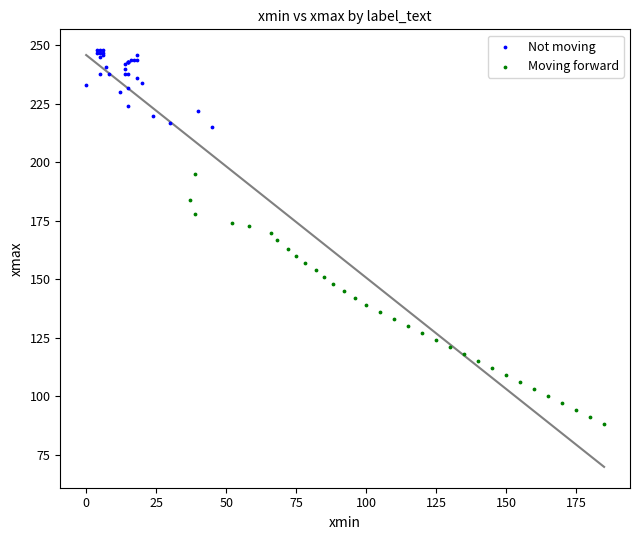

Which series reaches the maximum Y coordinate?

Not moving